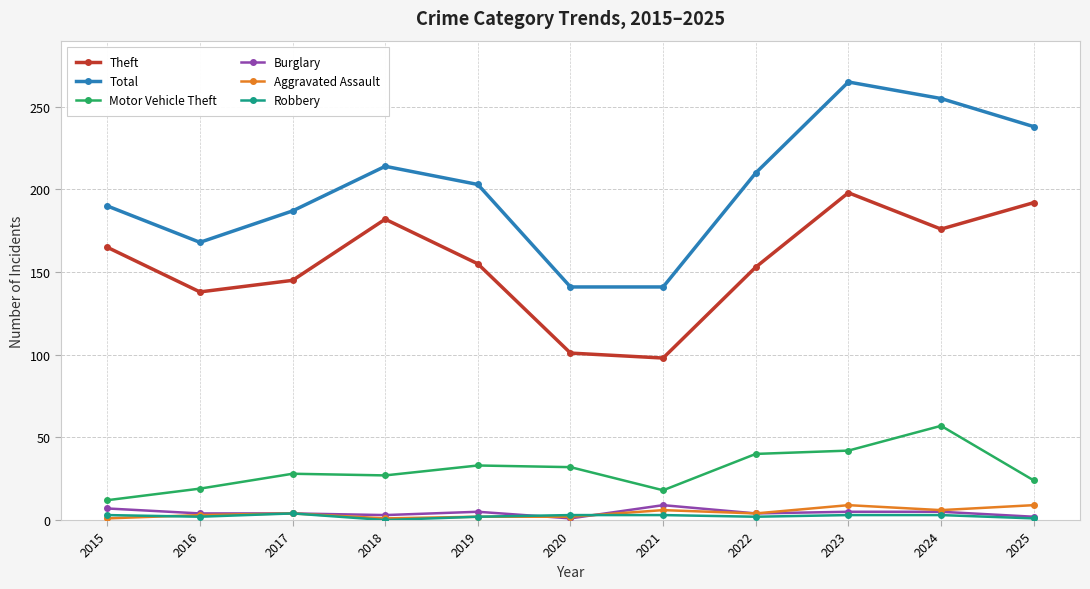

What is the difference between the maximum and second lowest values in the Total series?

124